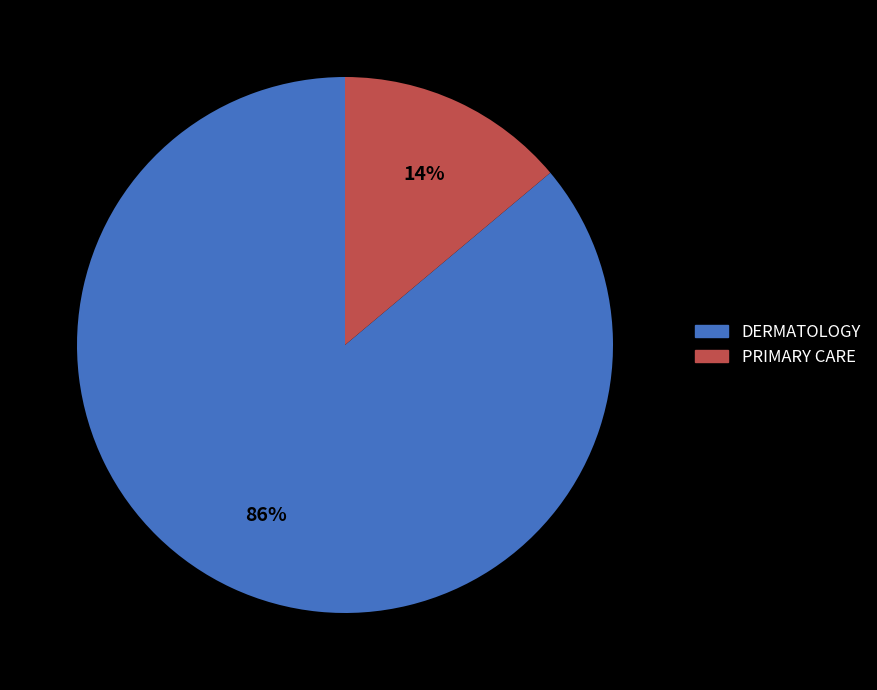

How many slices are in this pie chart?

2